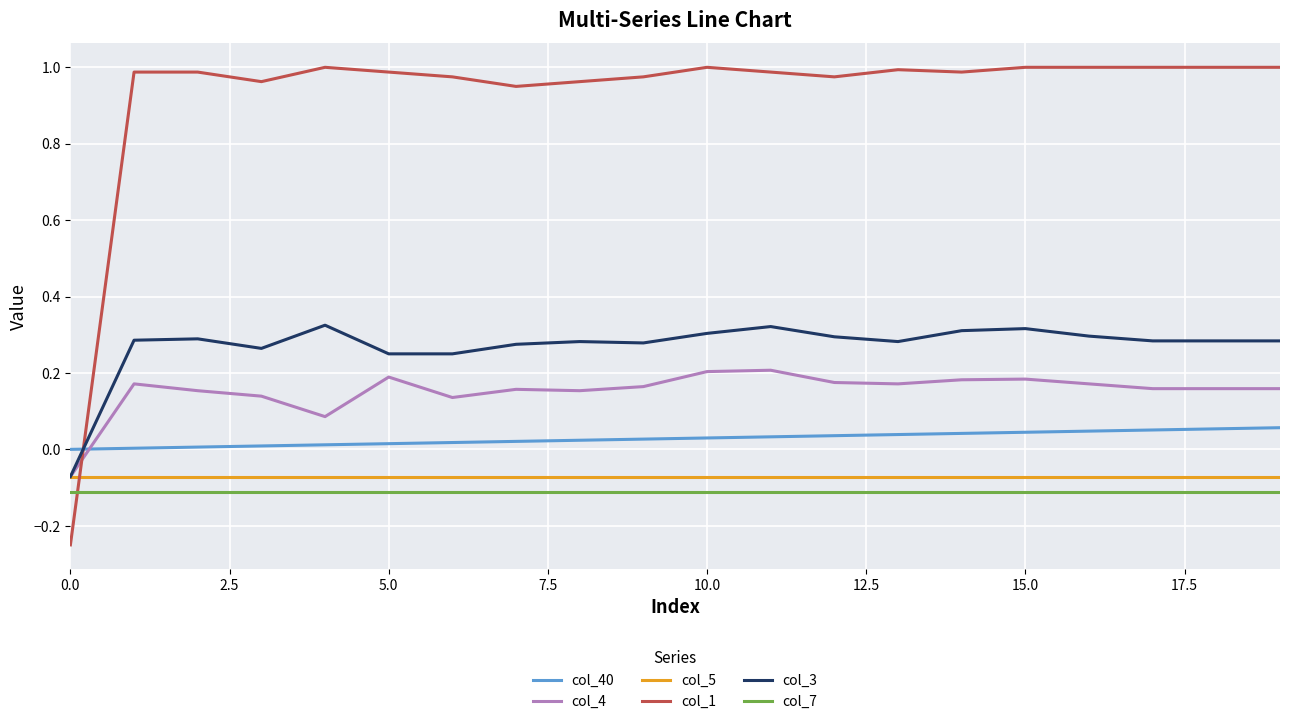

Which series has the largest total across all categories?

col_1